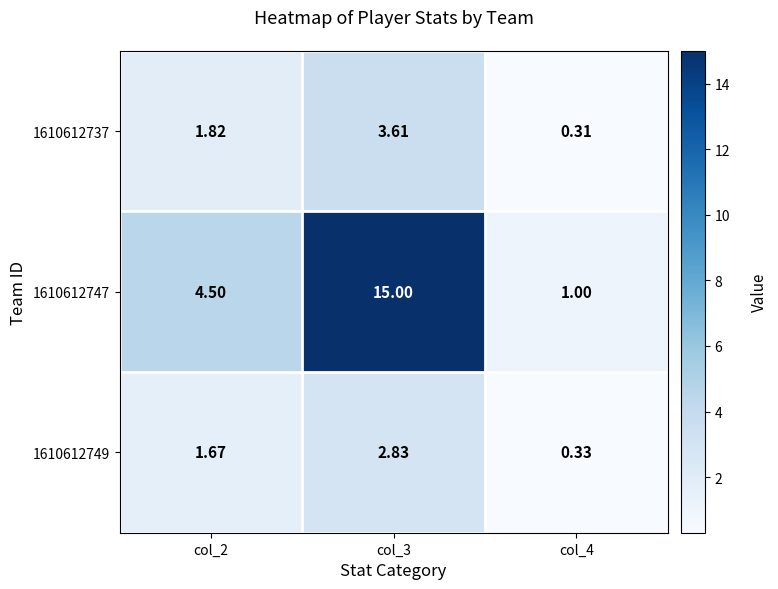

Is the value of 1610612749 at col_3 greater than the value of 1610612747 at col_2?

No